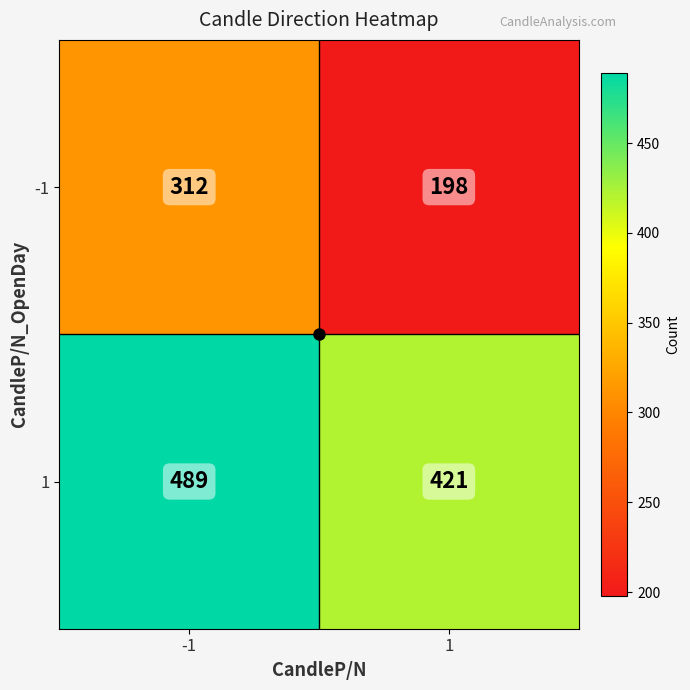

What is the greatest value displayed?

489